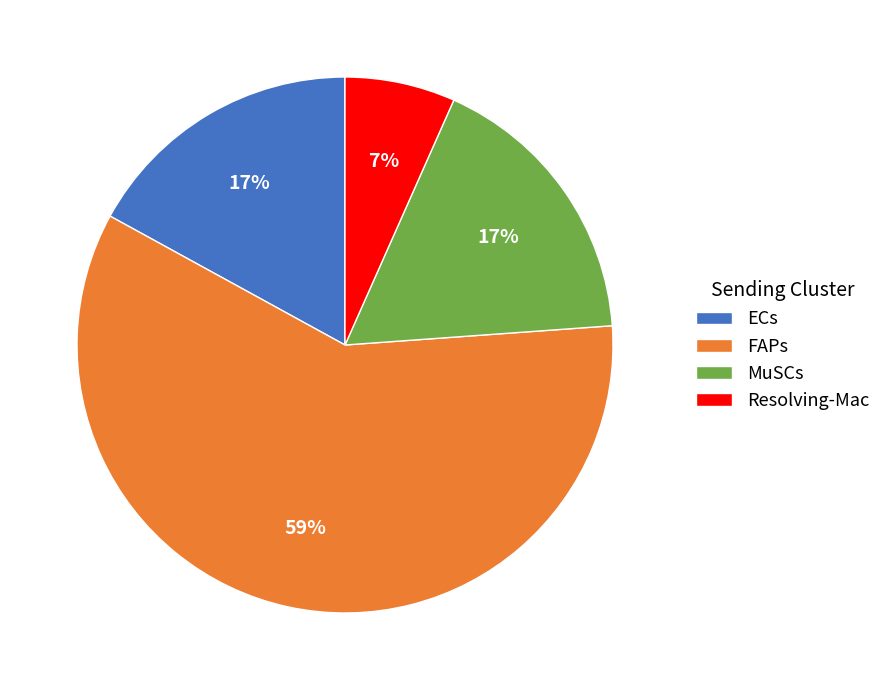

True or false: ECs accounts for 11% of the total.

False